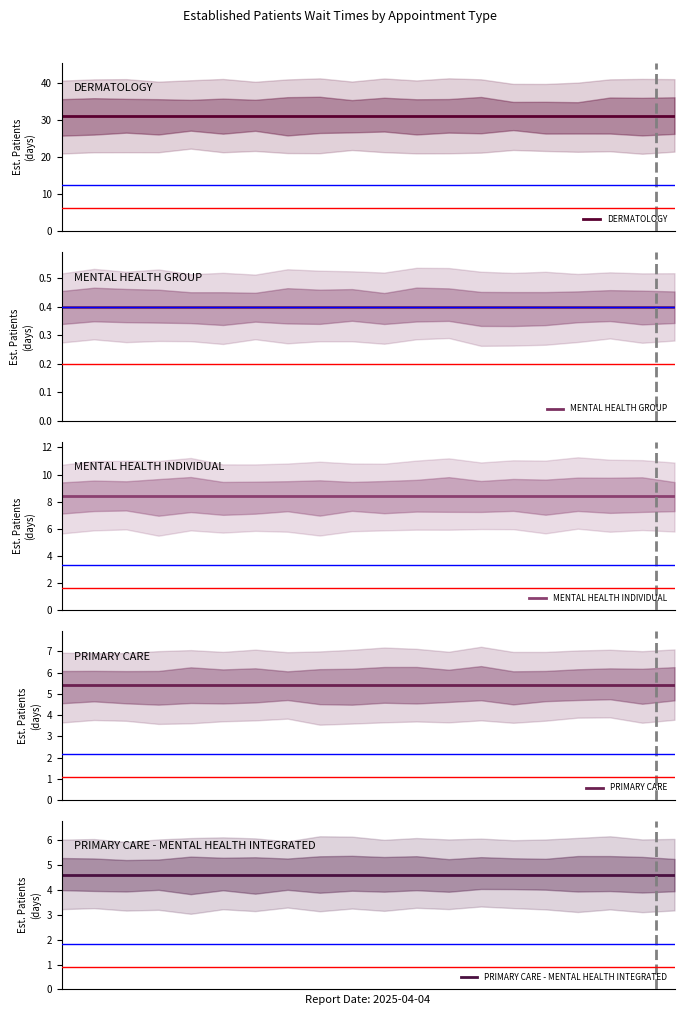

What is the sum of the DERMATOLOGY values at 13 and 7?

62.0